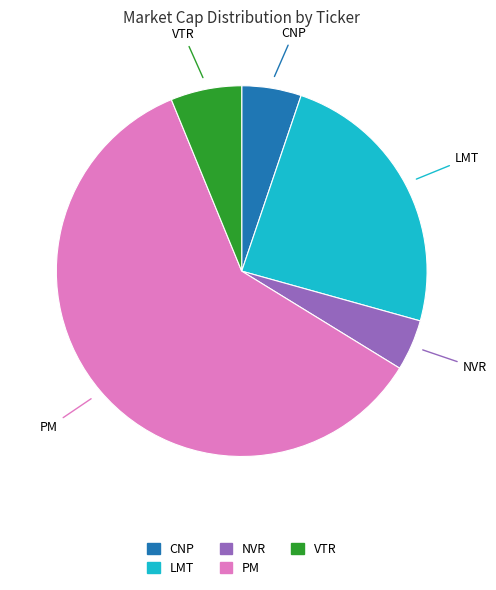

Which has a higher value, NVR or VTR?

VTR